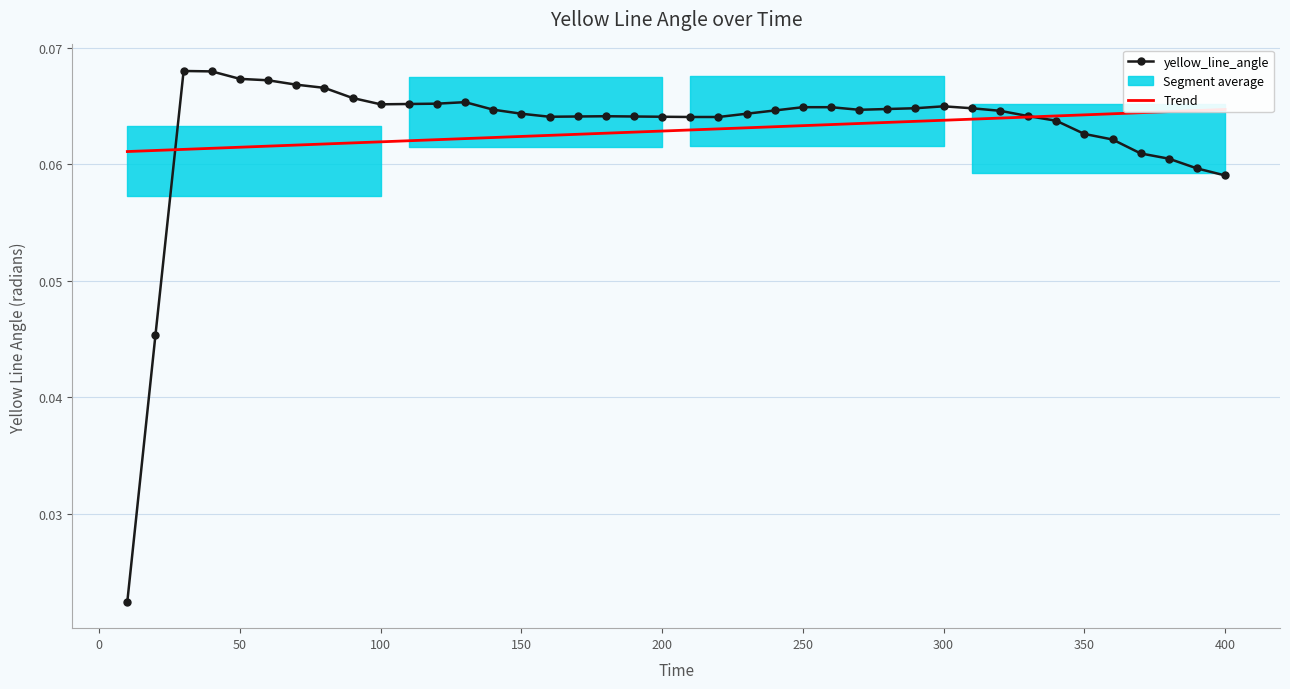

Rank the series by their maximum value, from highest to lowest.

yellow_line_angle, Trend